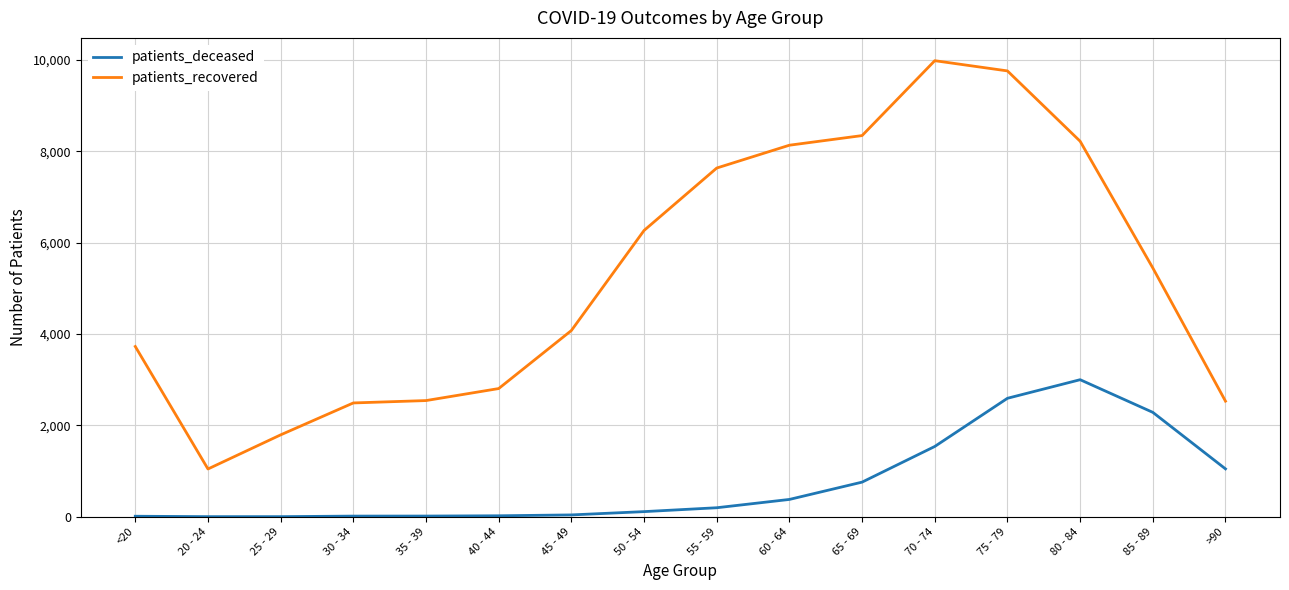

Which series has the largest range (max minus min)?

patients_recovered